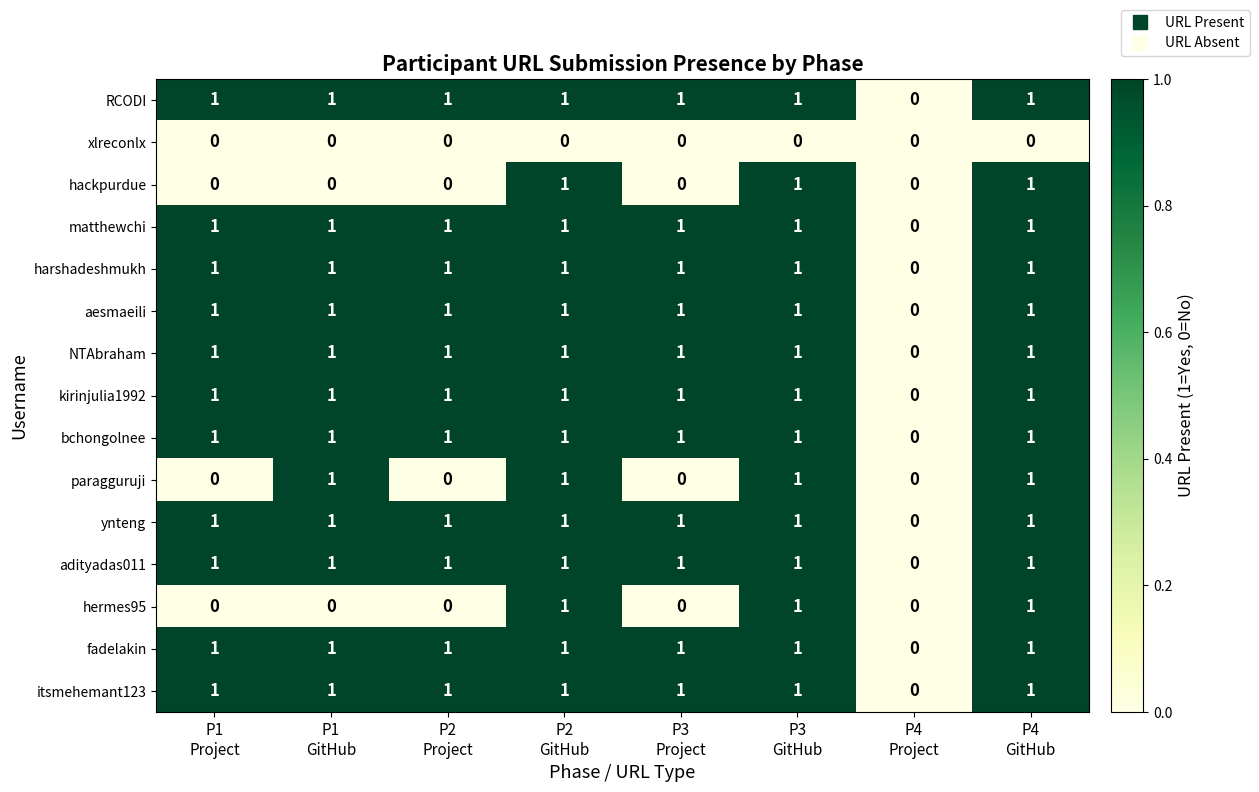

How many adityadas011 values are between 1 and 2?

7